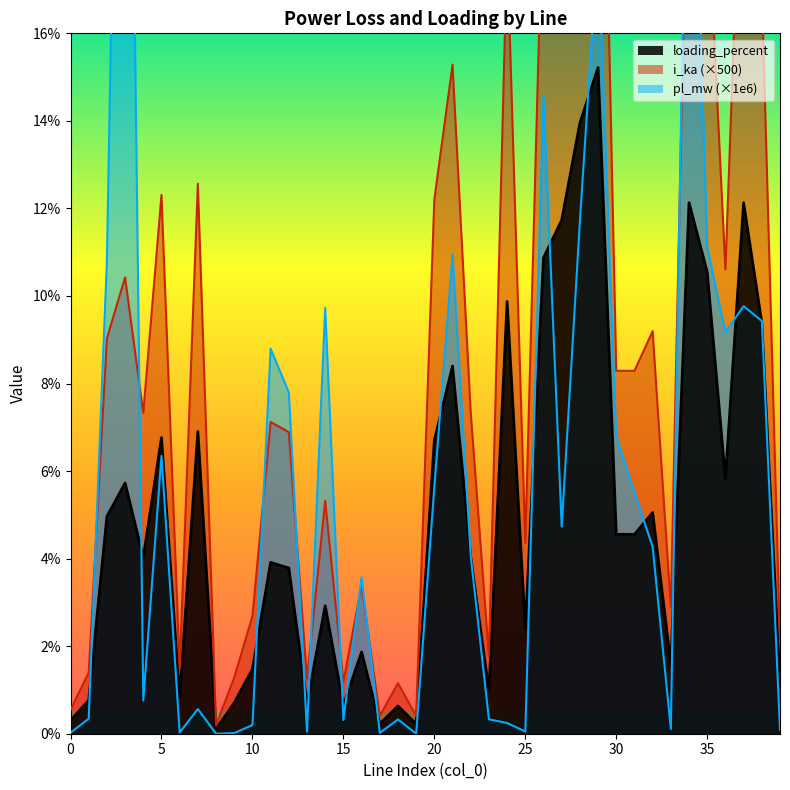

What is the difference between the maximum and second lowest values in the loading_percent series?

15.0